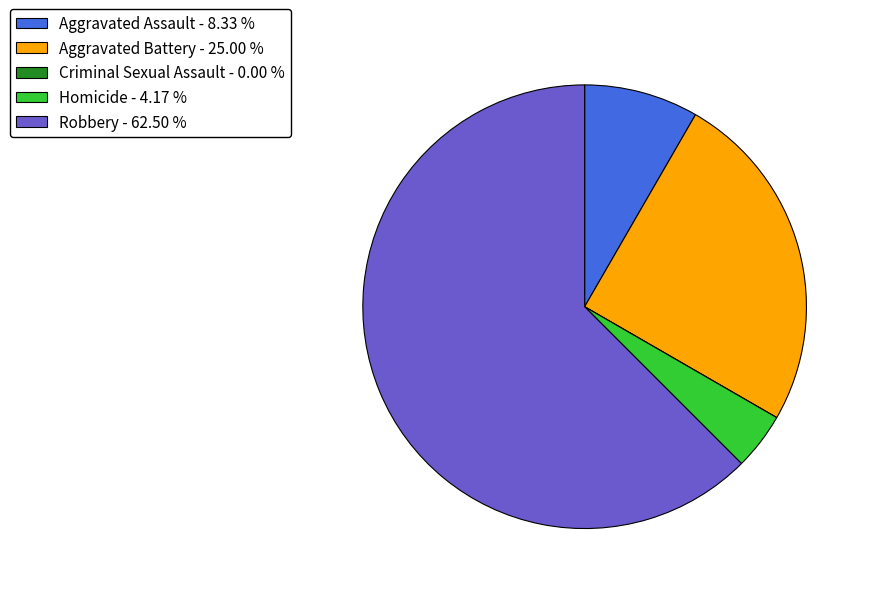

Approximately how many times larger is the value at Aggravated Assault - 8.33 % compared to Aggravated Battery - 25.00 %?

0.3